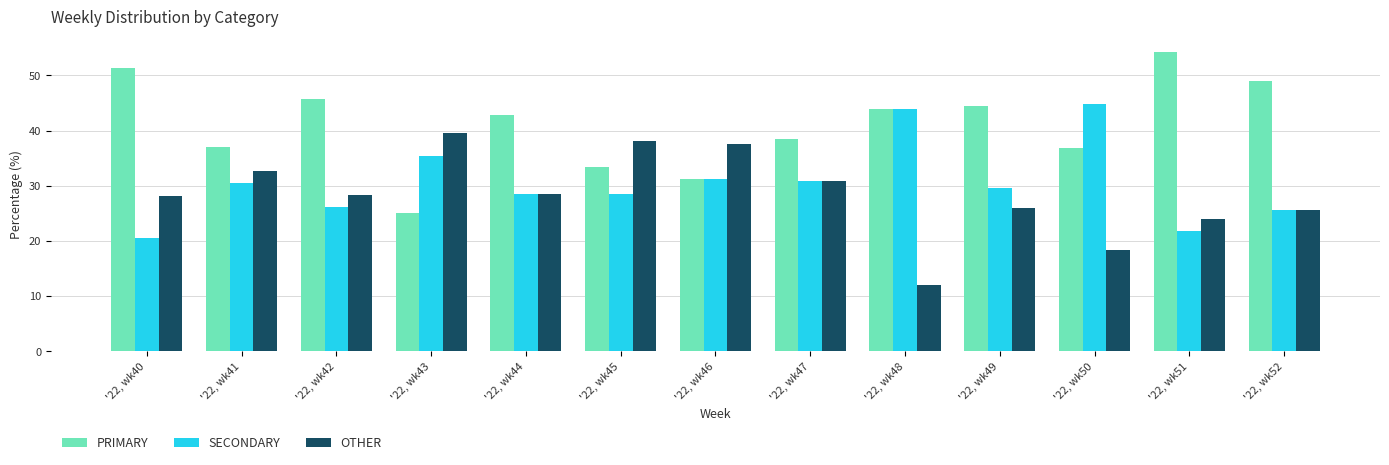

How many bars are there in total?

39